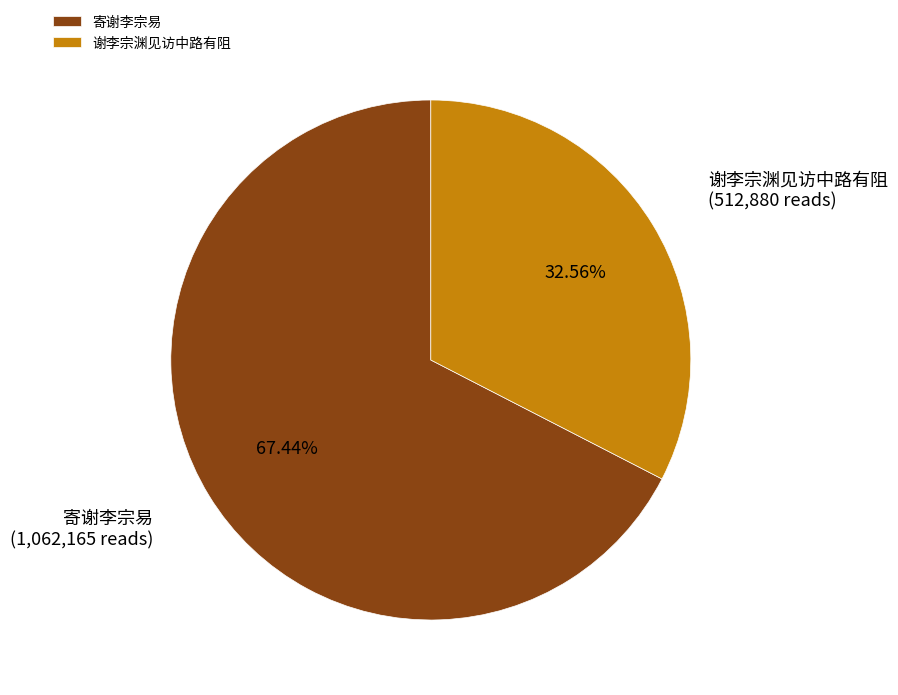

Approximately how many times larger is the value at 谢李宗渊见访中路有阻 compared to 寄谢李宗易?

0.5